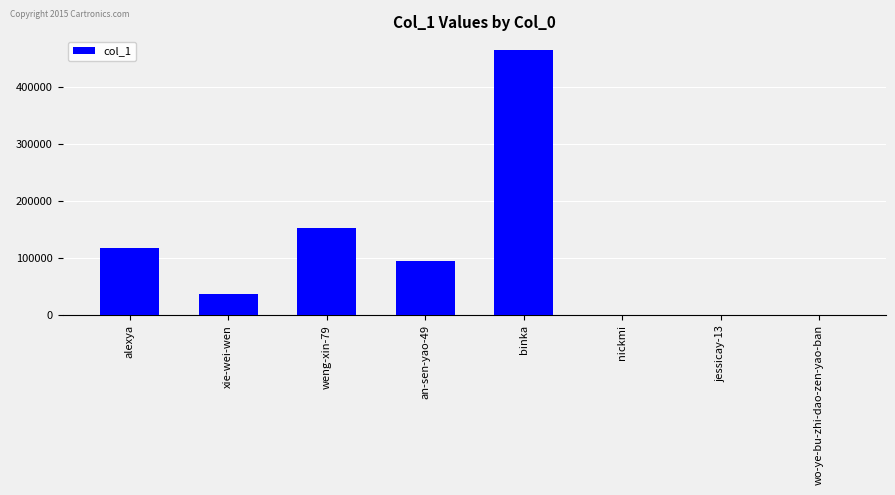

Which has a higher value, wo-ye-bu-zhi-dao-zen-yao-ban or xie-wei-wen?

xie-wei-wen